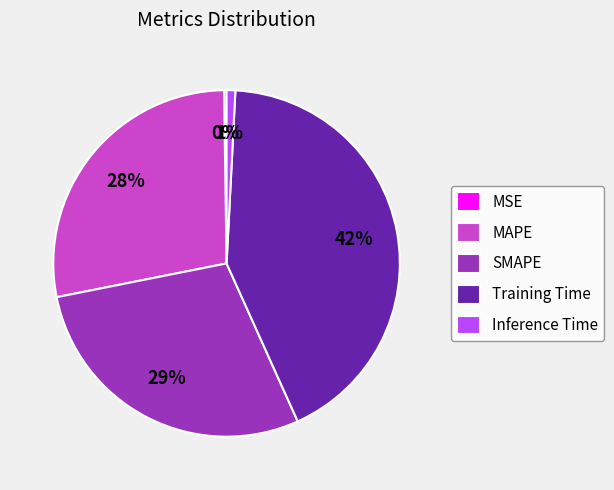

To the nearest percent, what percentage of the pie is MAPE?

28%